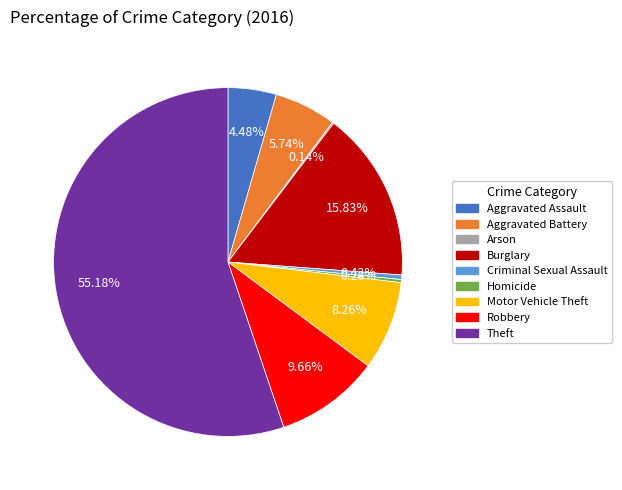

Combined, do Homicide and Aggravated Assault account for over 50%?

No